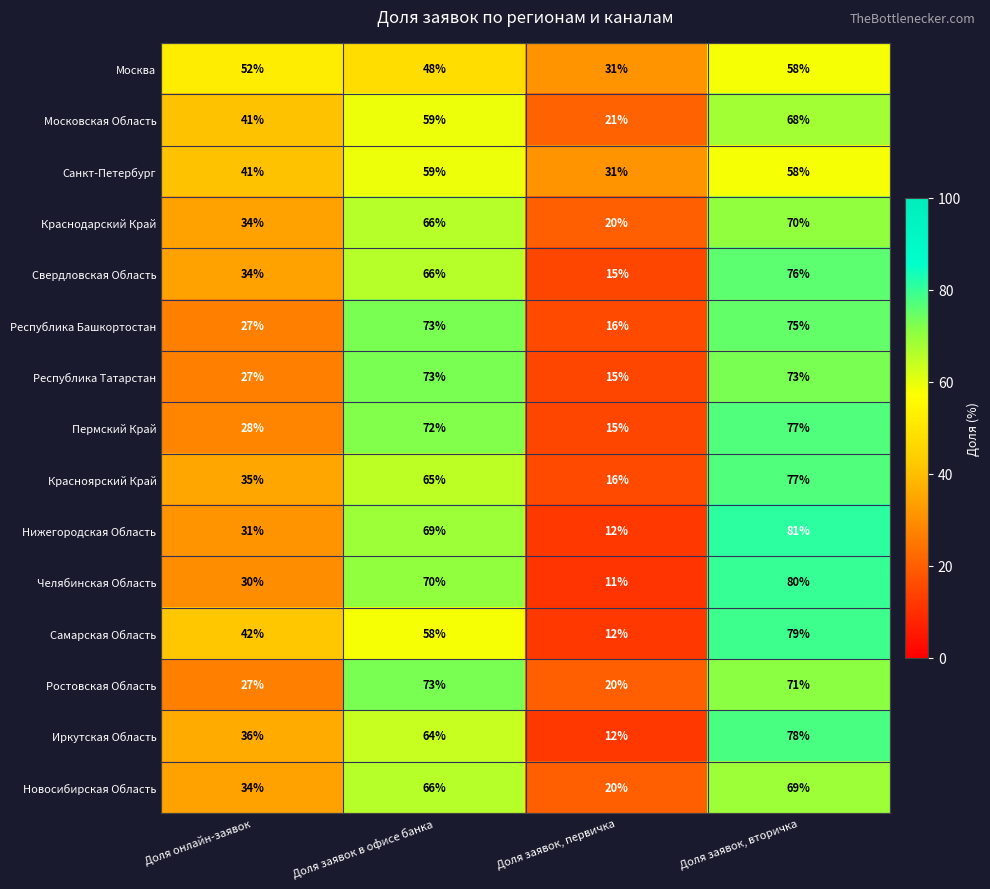

Is it true that Москва equals 31 at Доля заявок, первичка?

True